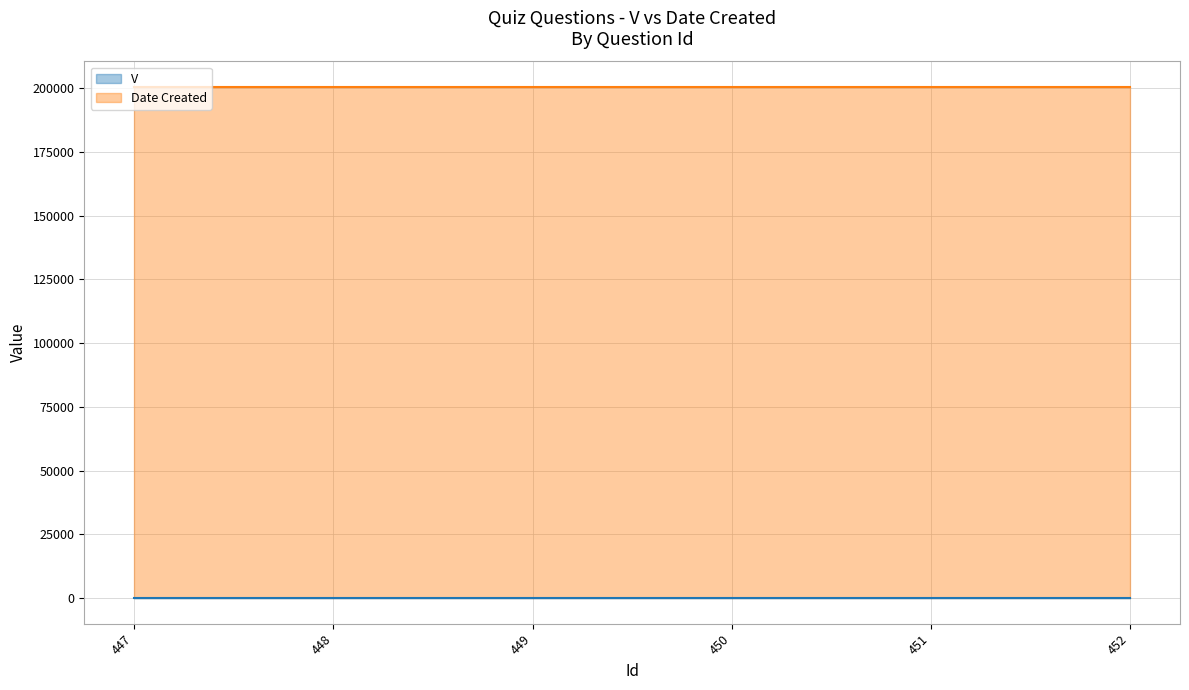

Which series has the widest spread of values?

V